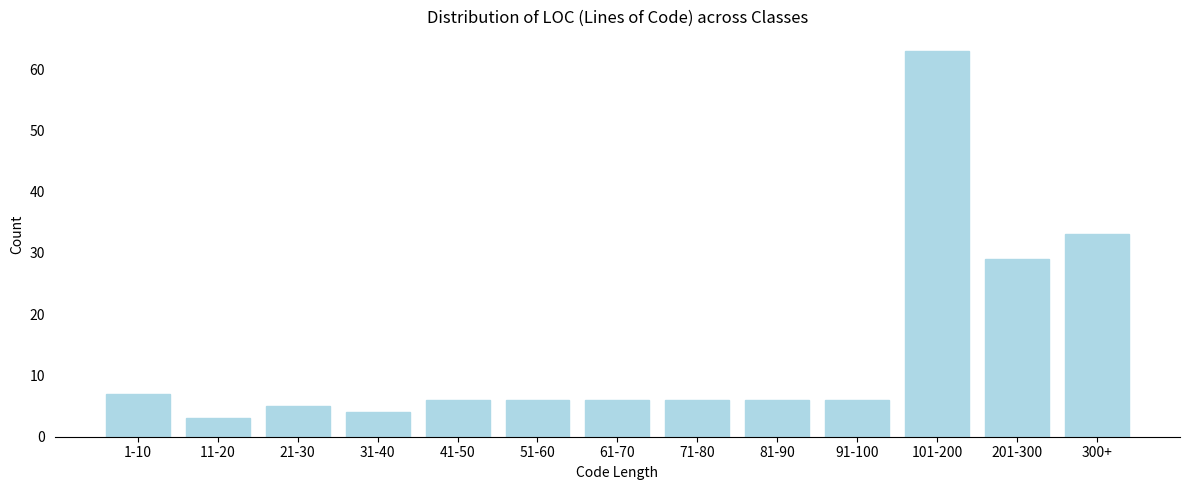

Reading right to left, list all the values displayed in this chart.

33	29	63	6	6	6	6	6	6	4	5	3	7